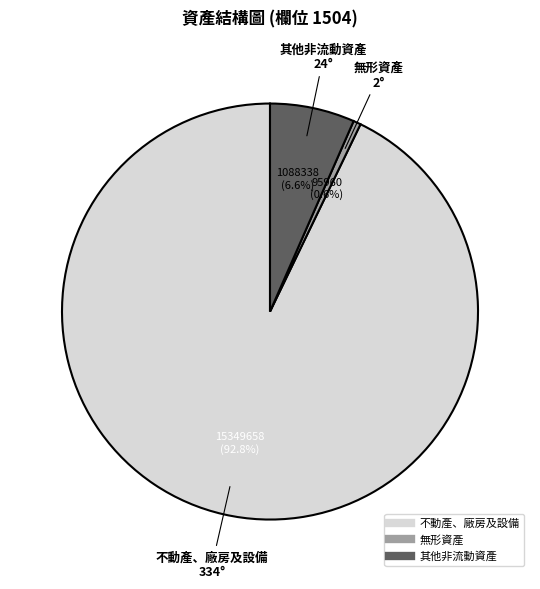

To the nearest percent, what is the combined percentage of 不動產、廠房及設備 and 無形資產?

93%